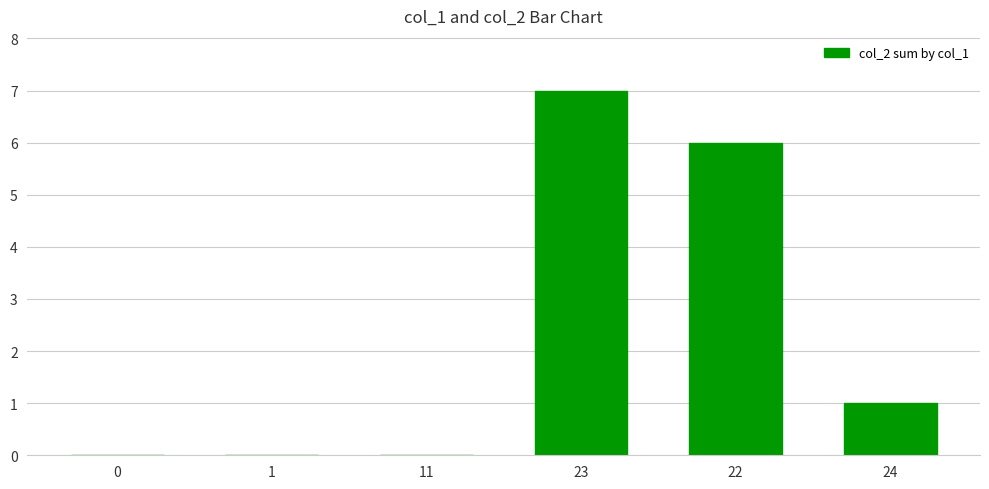

What is the greatest value displayed?

7